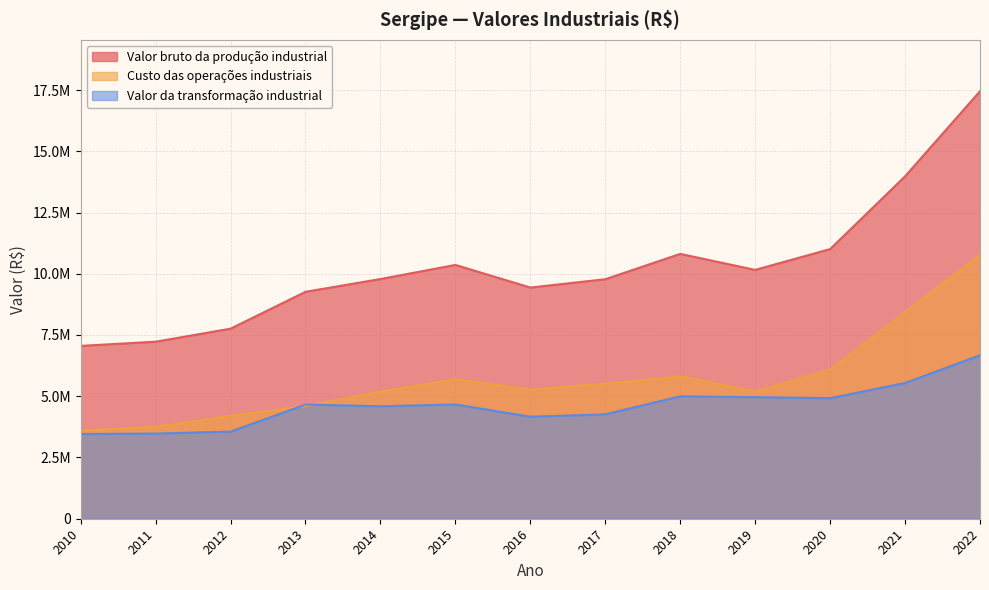

What is the value of the Custo das operações industriais point at the 9th from the left?

5813327